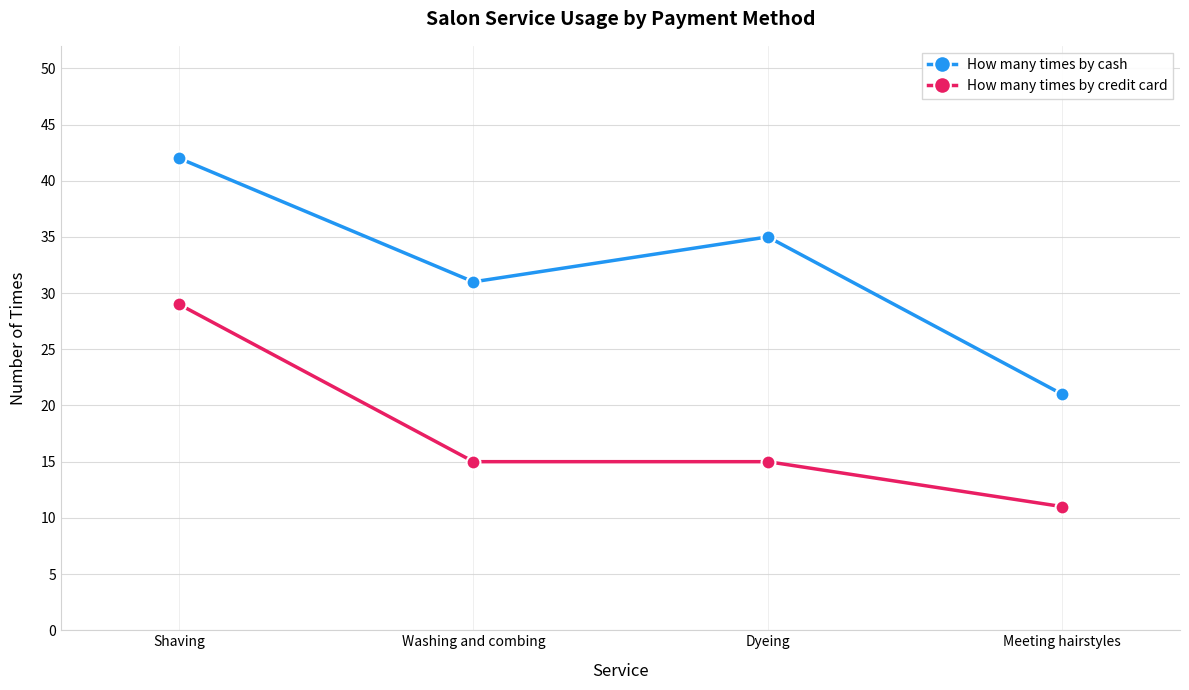

What are all the series names shown in the legend?

How many times by cash, How many times by credit card